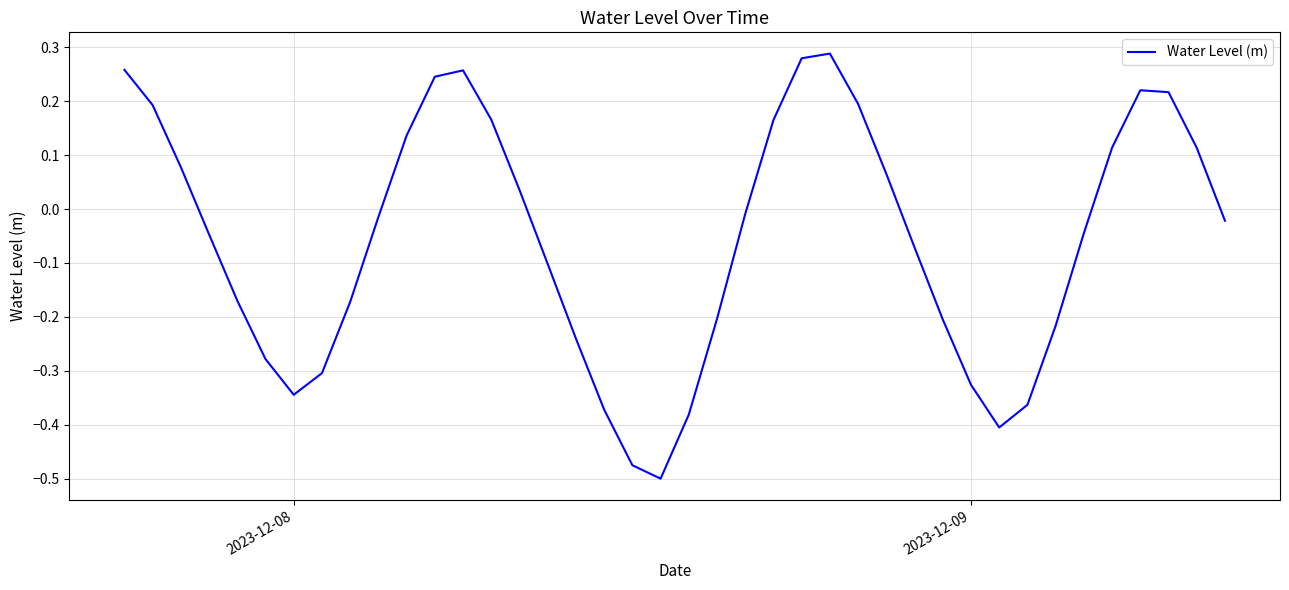

What is the difference between the maximum and minimum values?

0.8